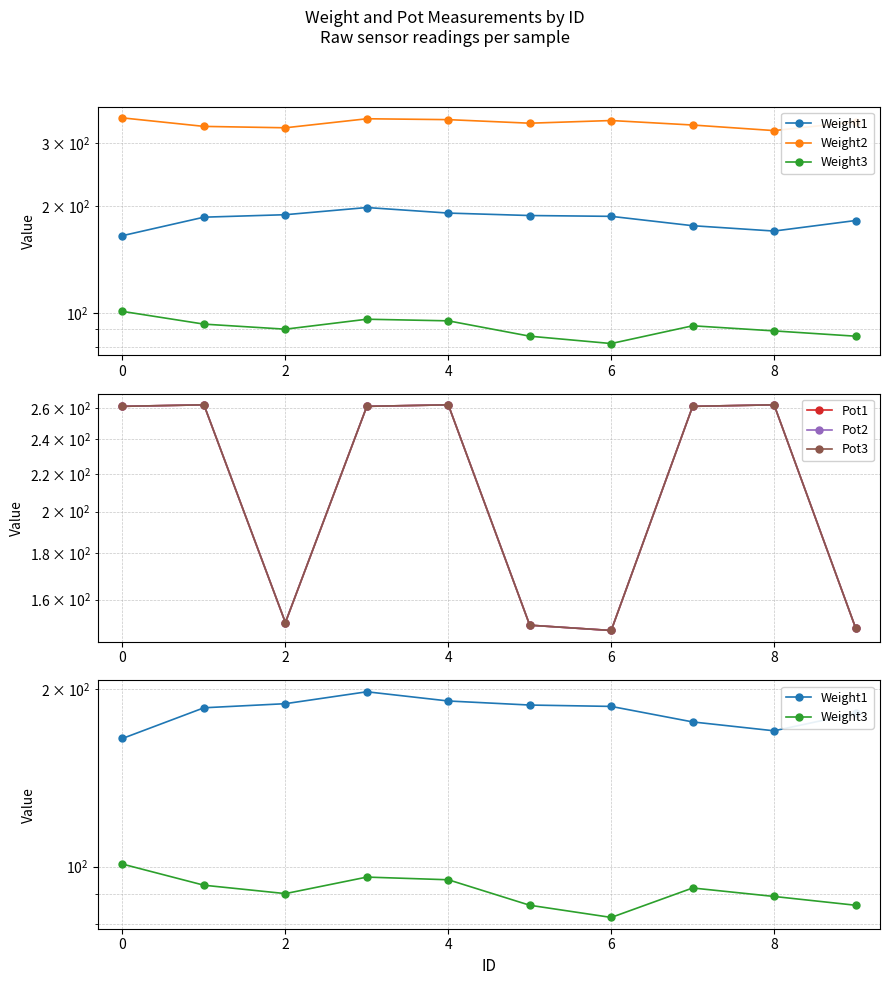

Which has a higher value, 7 or 2?

2